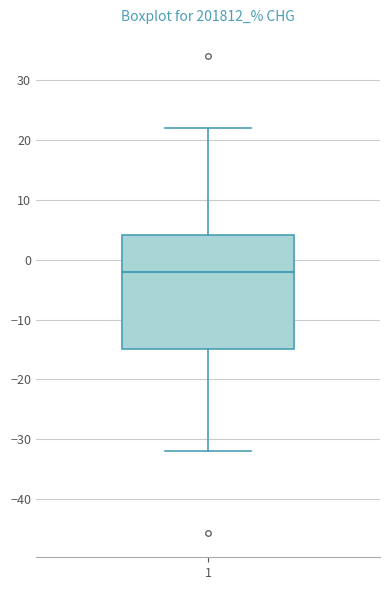

Transcribe this box plot: give where the median line is, the range the box spans, and where the two whiskers end, as read against the y-axis. The values are not printed on the chart, so give them approximately, as read against the axis.

median -2, box -15 to 4, whiskers -32 to 22